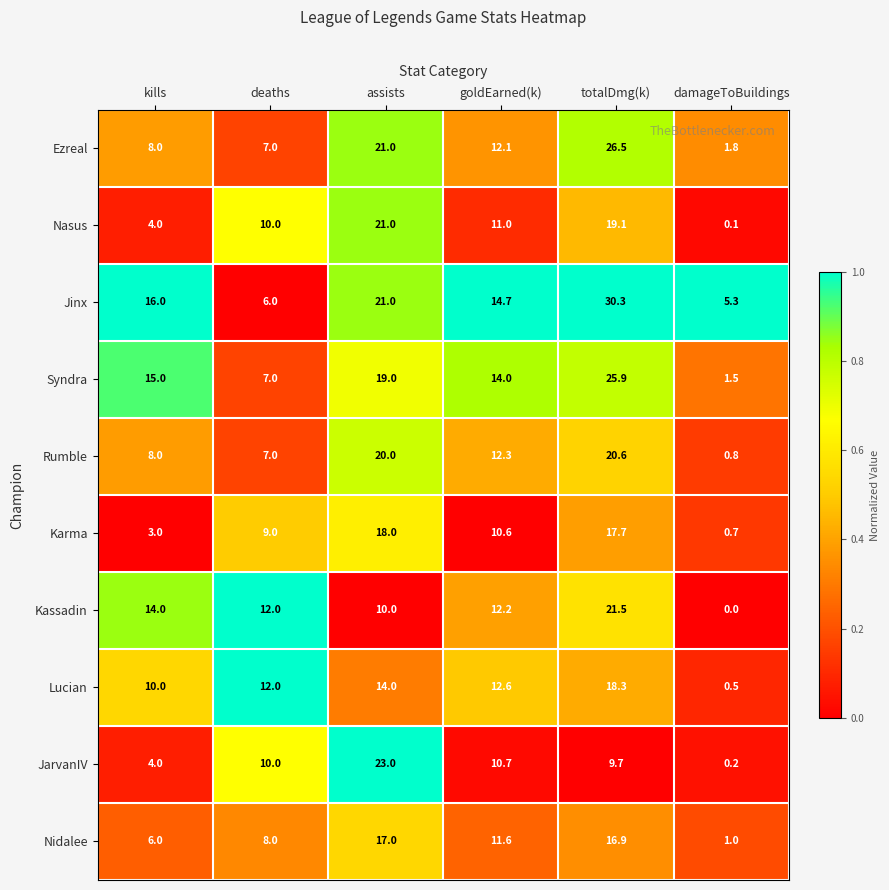

Which series has the widest spread of values?

Jinx